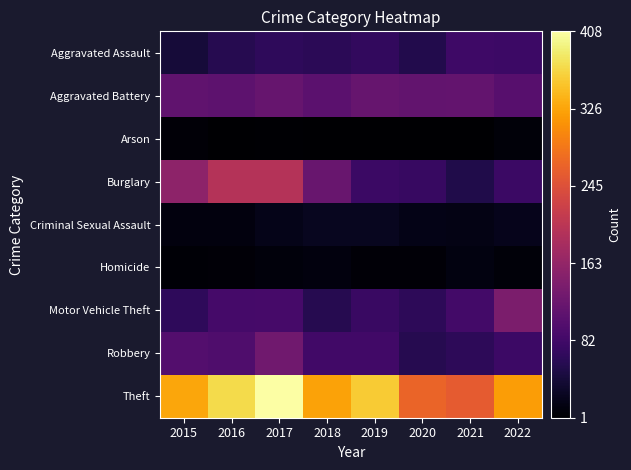

Which has a higher value, 2021 or 2020?

2021